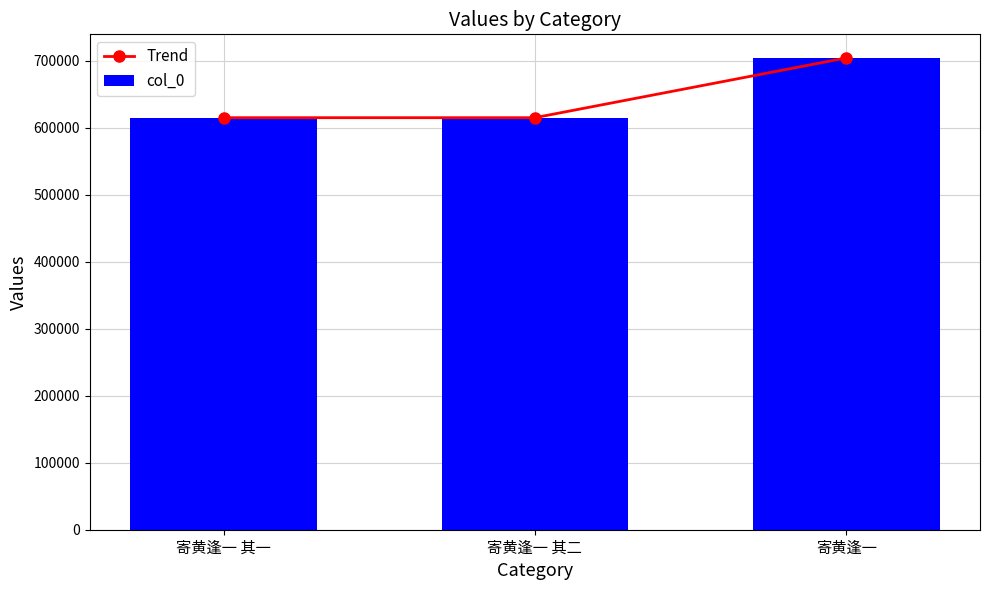

True or false: col_0 has a value of 311155 at 寄黄逢一 其二.

False